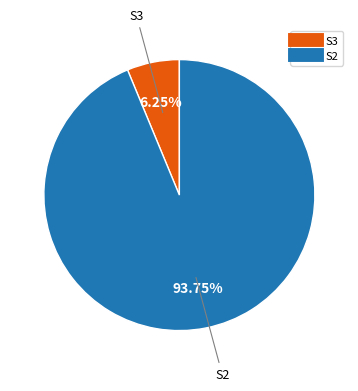

What is the ratio of the value at S2 to the value at S3?

15.0